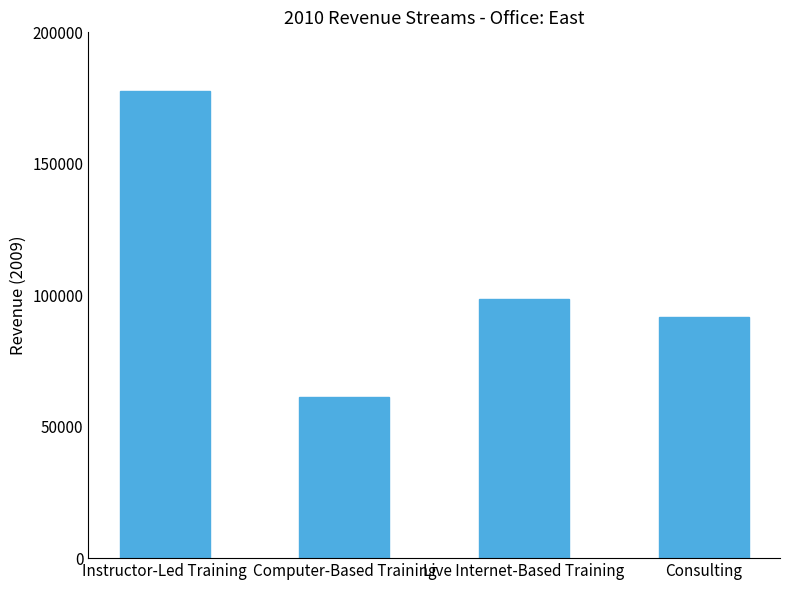

Rank the categories by value from lowest to highest.

Computer-Based Training, Consulting, Live Internet-Based Training, Instructor-Led Training